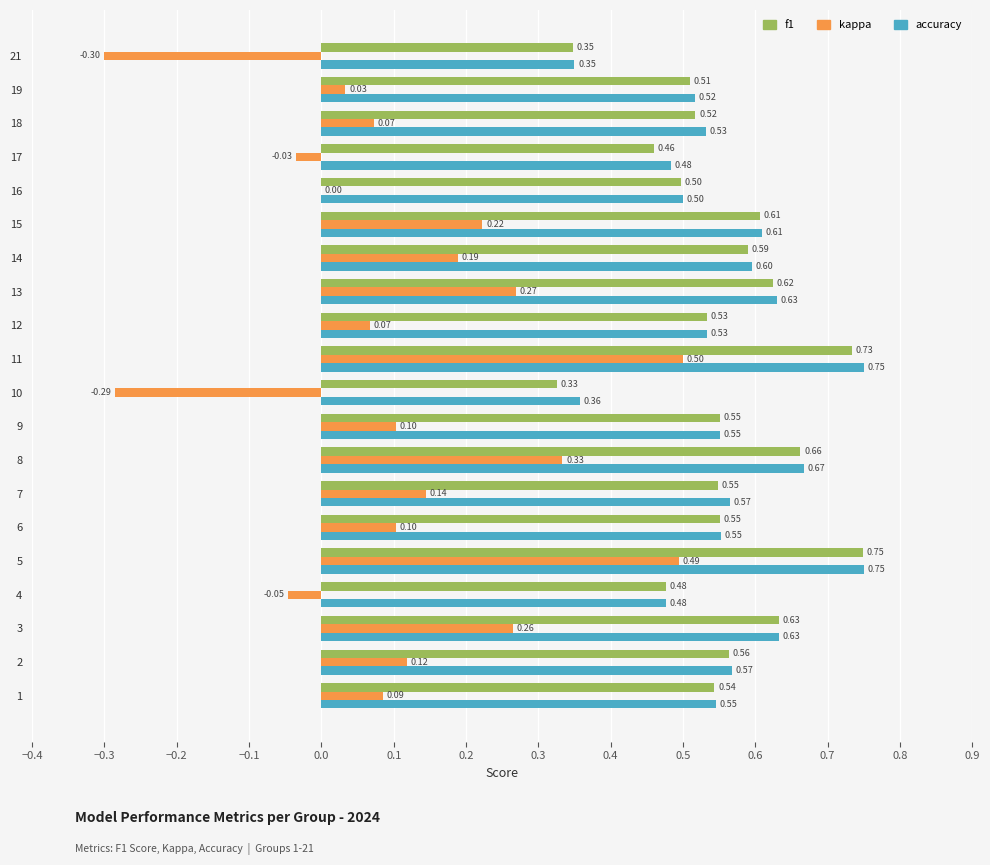

At which category is the sum across all series the highest?

5